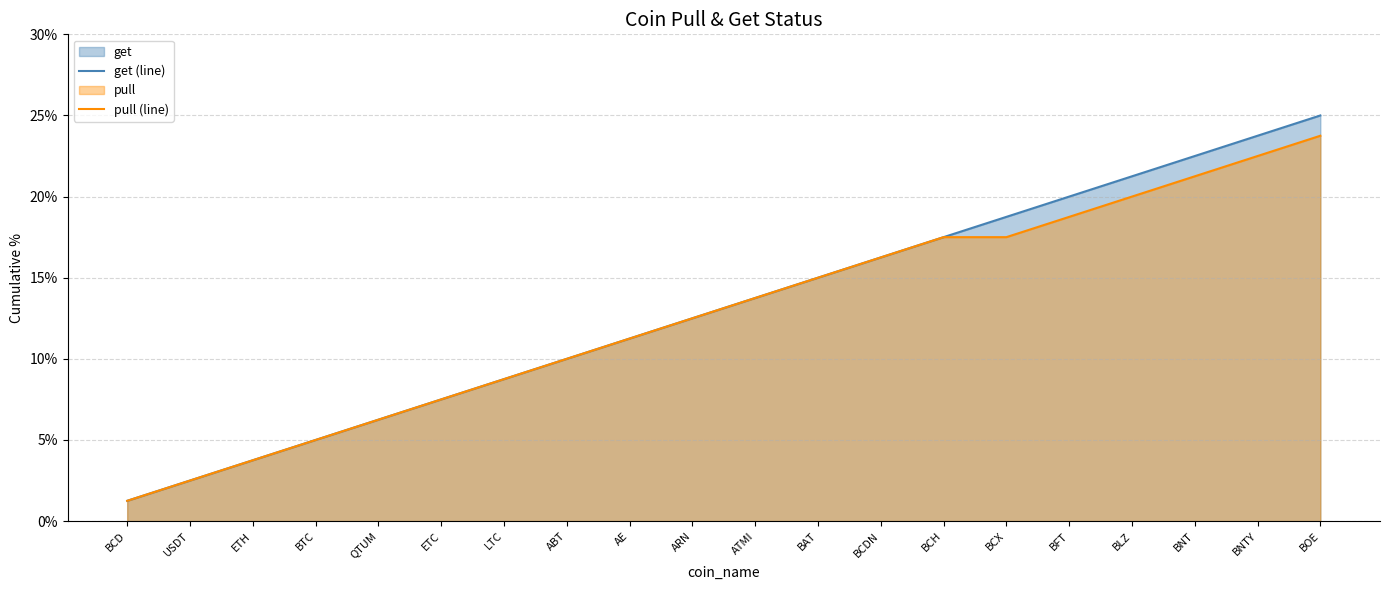

Reading left to right, what are all the values shown in this chart?

get (line): 1.2	2.5	3.8	5.0	6.2	7.5	8.8	10.0	11.2	12.5	13.8	15.0	16.2	17.5	18.8	20.0	21.2	22.5	23.8	25.0
pull (line): 1.2	2.5	3.8	5.0	6.2	7.5	8.8	10.0	11.2	12.5	13.8	15.0	16.2	17.5	17.5	18.8	20.0	21.2	22.5	23.8